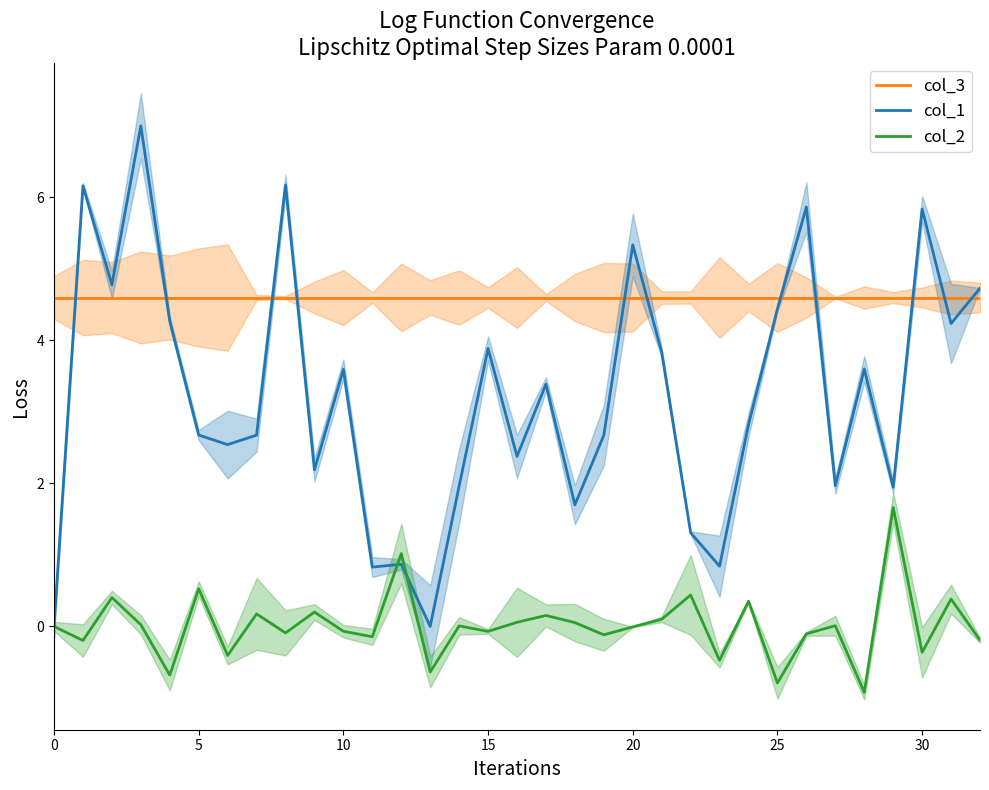

True or false: col_1 and col_3 intersect in this chart.

True